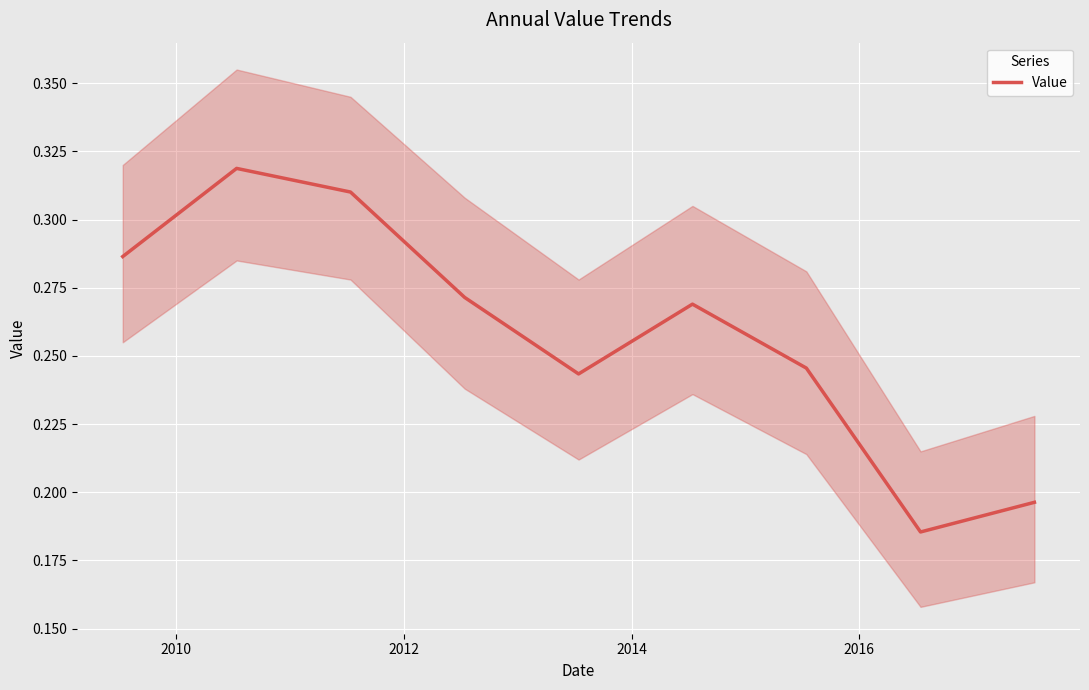

Is it true that the value at 2014 is 0.3?

True